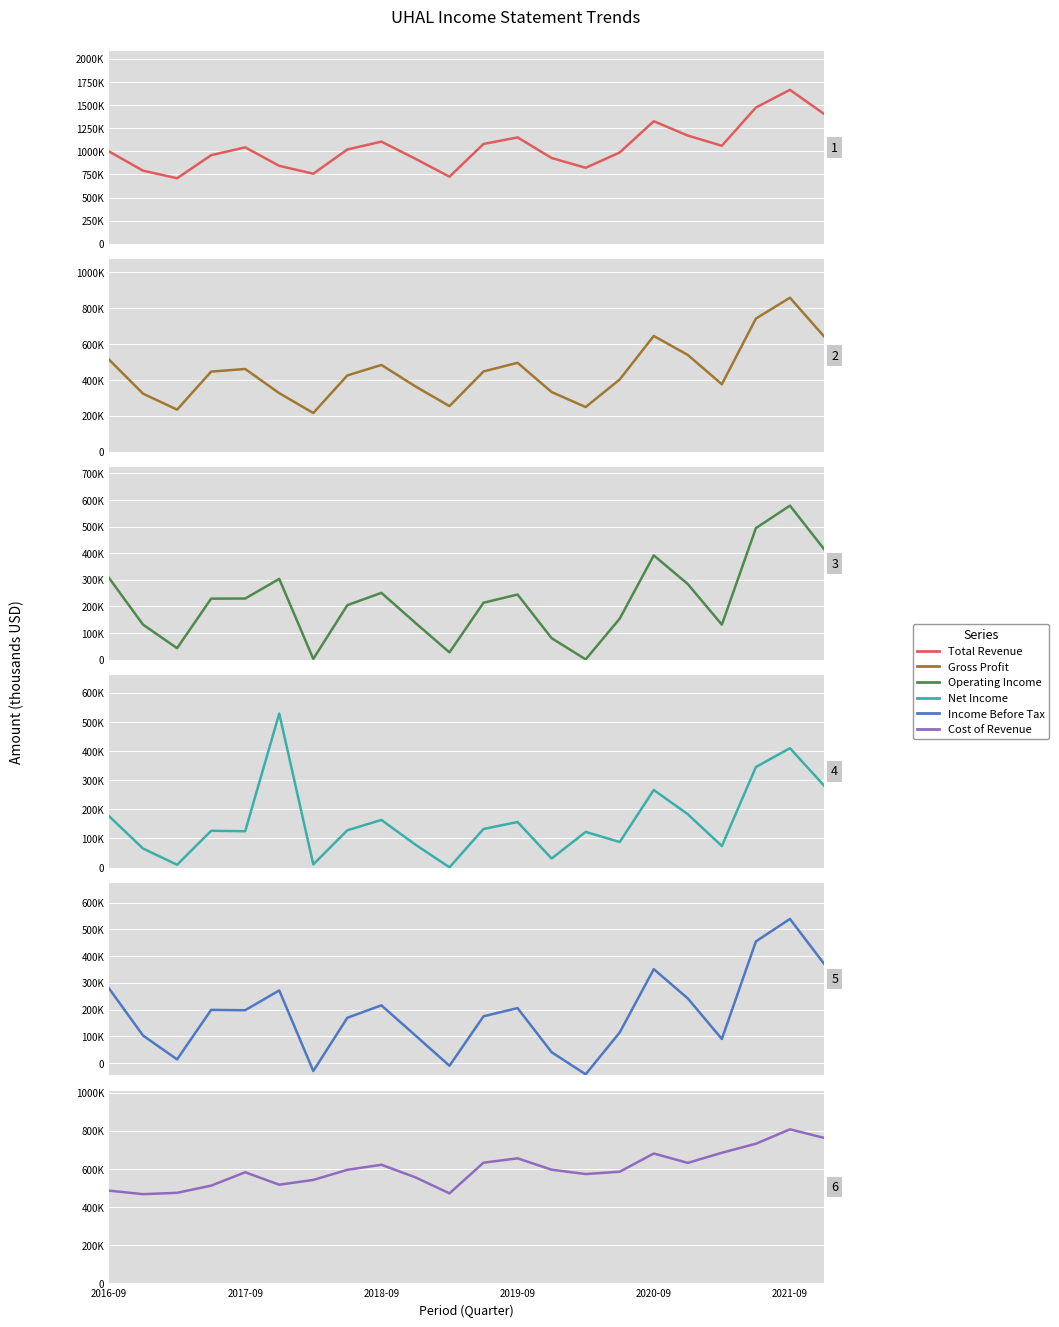

What is the value of the Cost of Revenue point at the 7th from the left?

541900